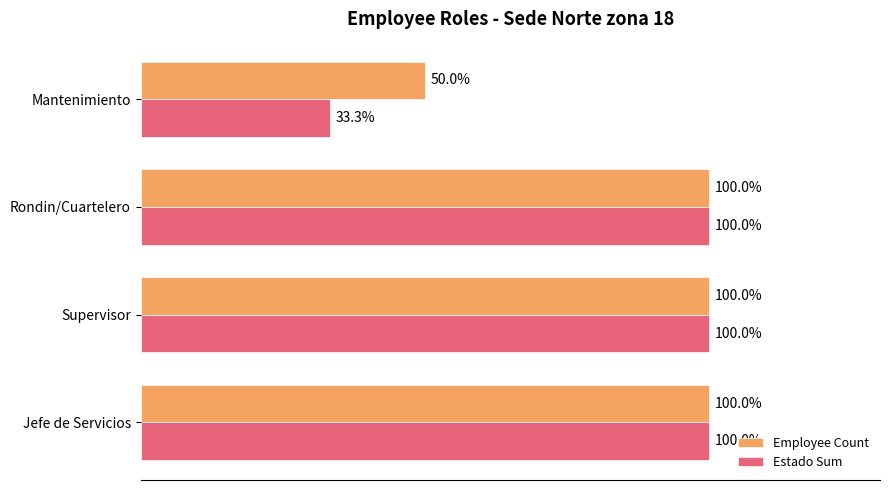

At which label does Estado Sum reach its minimum?

Mantenimiento